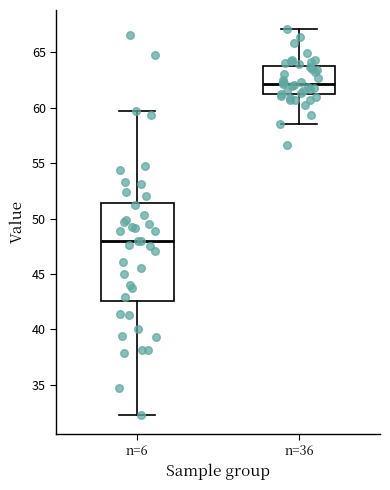

Reading left to right, read every box against the y-axis: the position of its median line, the range the box covers, and the ends of its whiskers. The values are not printed on the chart, so give them approximately, as read against the axis.

n=6: median 48.0, box 42.5 to 51.5, whiskers 32.5 to 59.5
n=36: median 62.0, box 61.0 to 63.5, whiskers 58.5 to 67.0